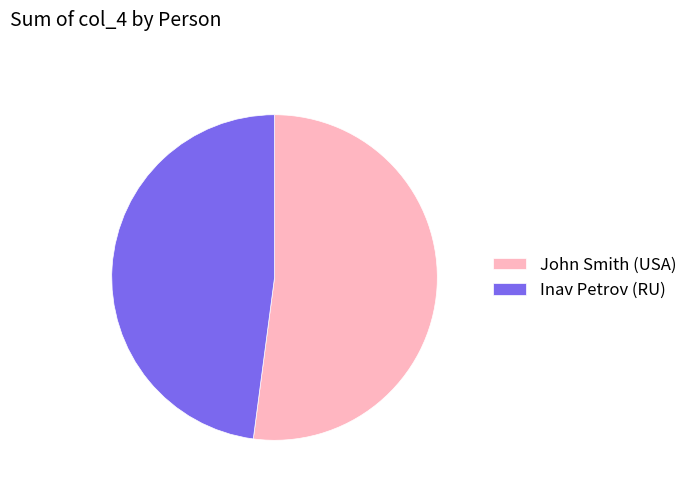

The Inav Petrov (RU) slice represents 48% of the pie. True or false?

True